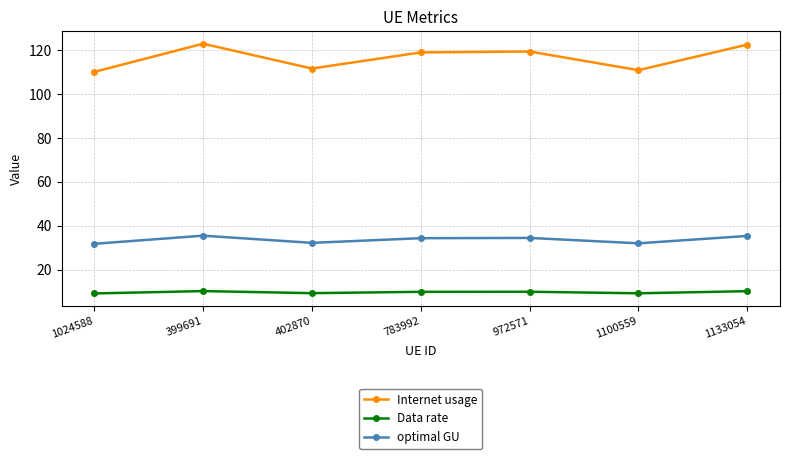

The optimal GU series shows 31.8 at 1024588. True or false?

True